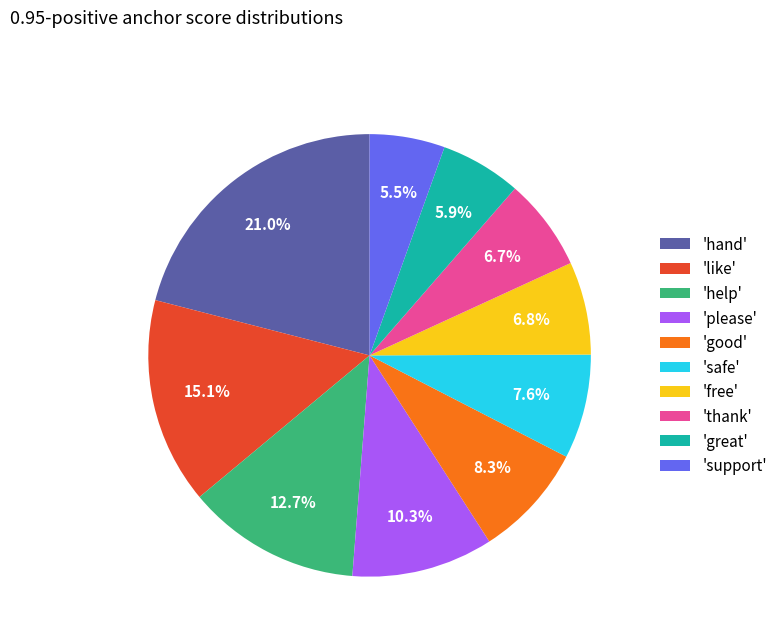

Is 'good' the majority of the pie?

No